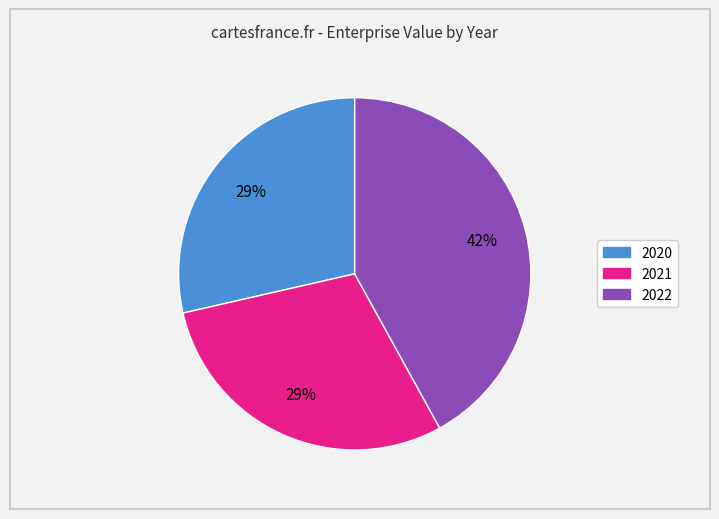

Do 2021 and 2020 together represent more than half of the pie?

Yes